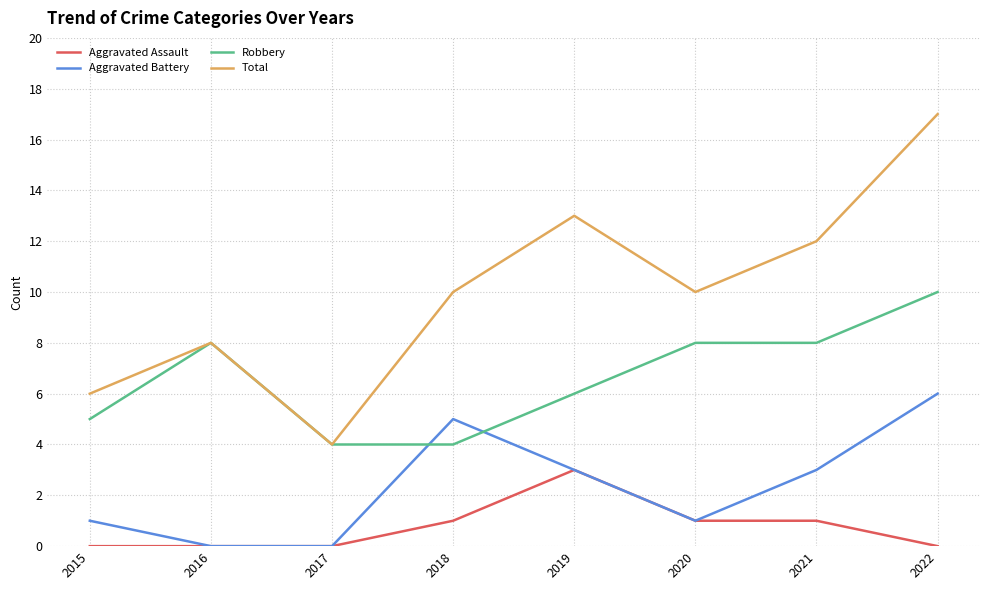

What is the difference between the highest and lowest values at 2017?

4